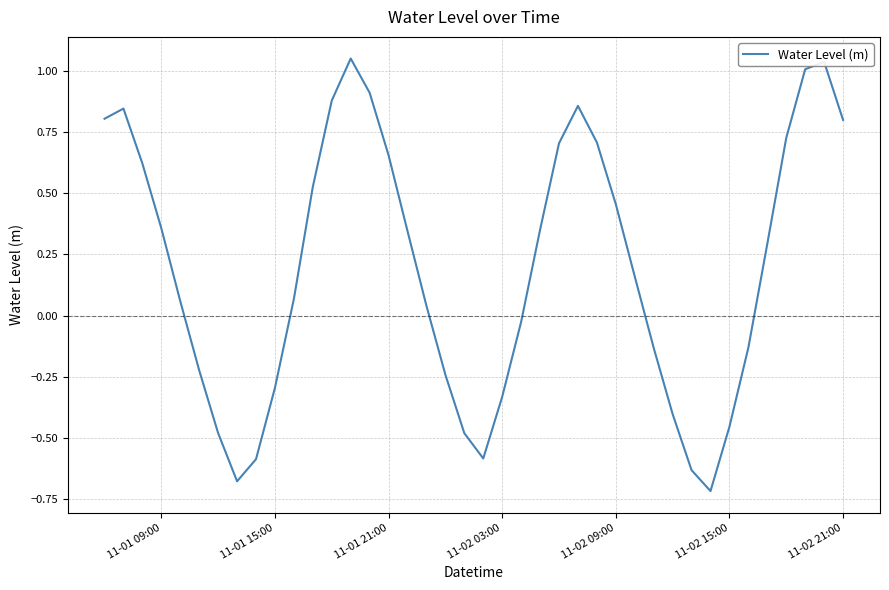

True or false: there are more than 1 points higher than both neighbors.

True